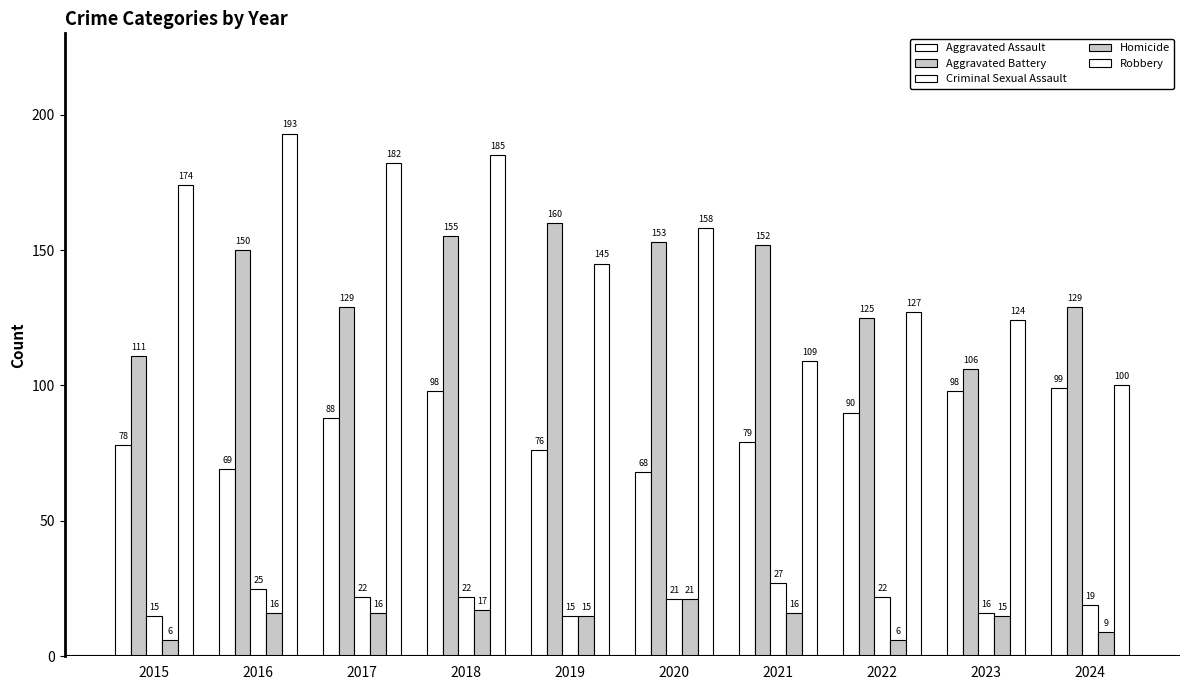

Where is Criminal Sexual Assault nearest to the value 21?

2020